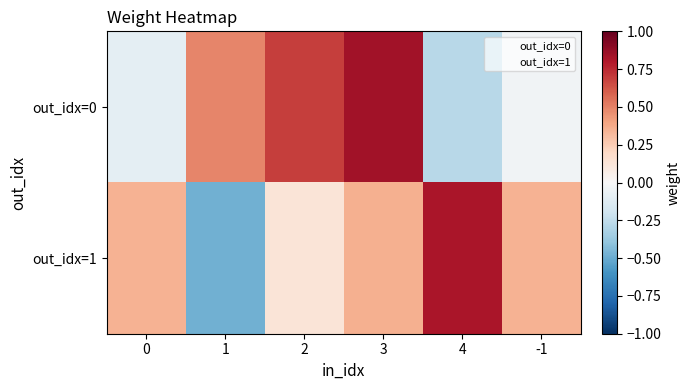

Reading left to right, what are all the values shown in this chart?

out_idx=0: 0=-0.1	1=0.5	2=0.7	3=0.8	4=-0.3	-1=-0.0
out_idx=1: 0=0.3	1=-0.5	2=0.1	3=0.4	4=0.8	-1=0.3